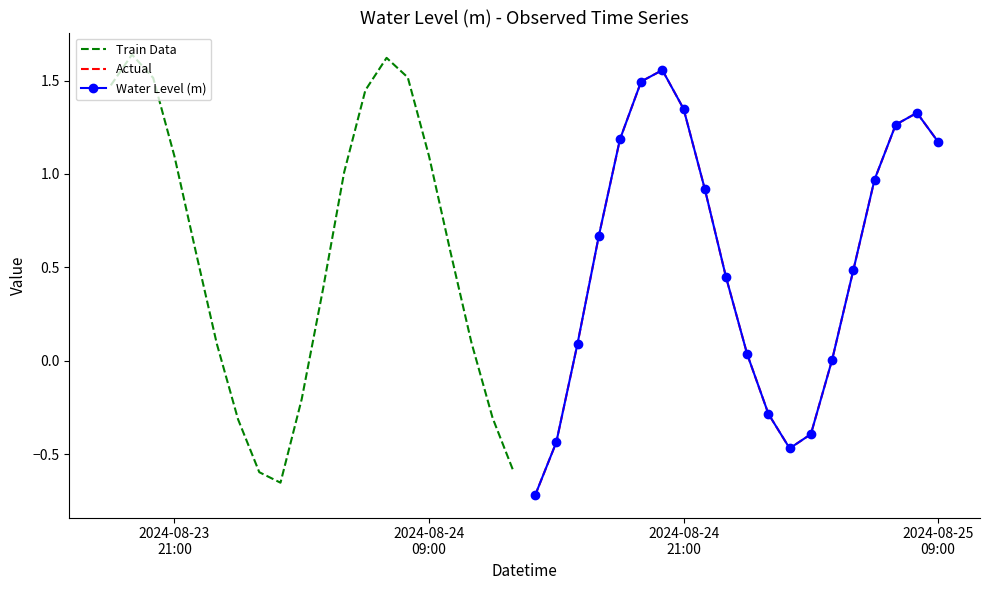

Reading left to right, list all the values displayed in this chart.

Train Data: 1.5	1.6	1.5	1.1	0.6	0.1	-0.3	-0.6	-0.7	-0.2	0.4	1.0	1.4	1.6	1.5	1.1	0.6	0.1	-0.3	-0.6
Actual: -0.7	-0.4	0.1	0.7	1.2	1.5	1.6	1.3	0.9	0.4	0.0	-0.3	-0.5	-0.4	0.0	0.5	1.0	1.3	1.3	1.2
Water Level (m): -0.7	-0.4	0.1	0.7	1.2	1.5	1.6	1.3	0.9	0.4	0.0	-0.3	-0.5	-0.4	0.0	0.5	1.0	1.3	1.3	1.2